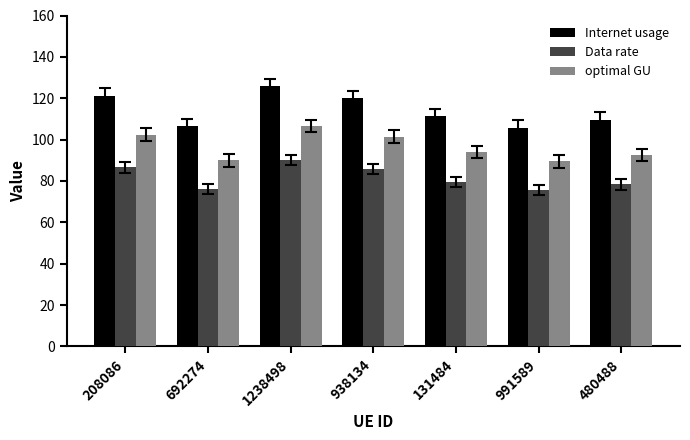

The optimal GU series shows 125.3 at 991589. True or false?

False